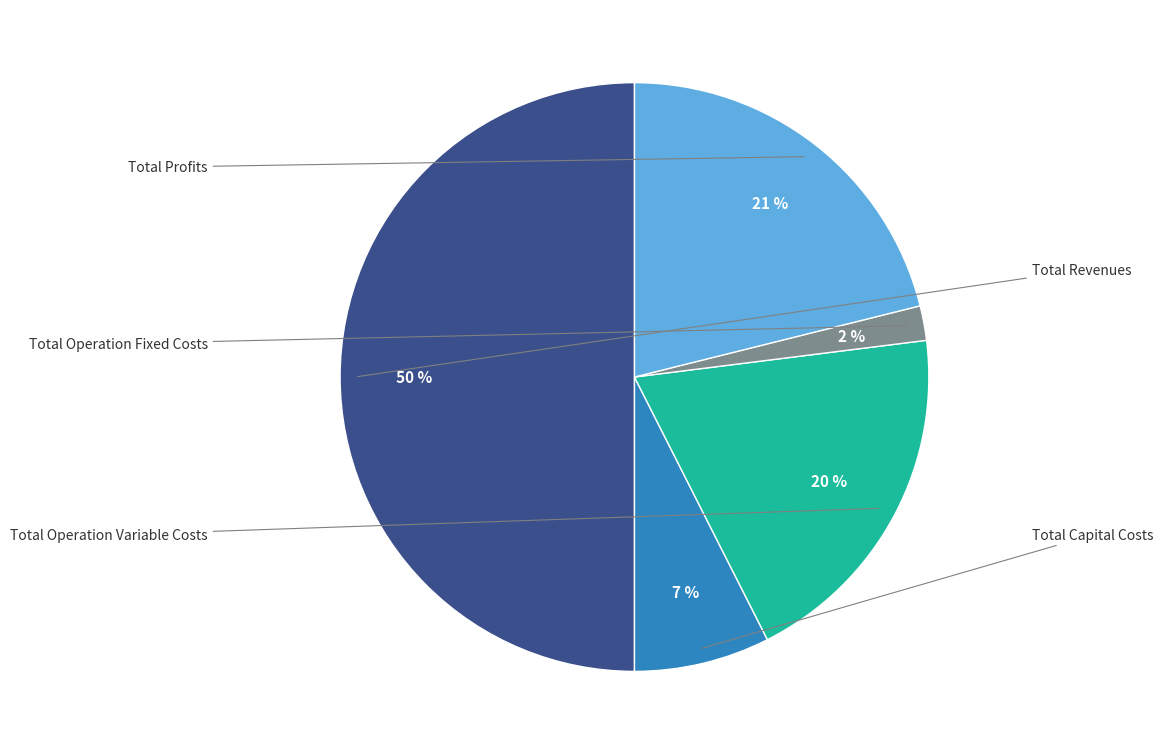

Is it true that Total Revenues is 50% of the pie?

True